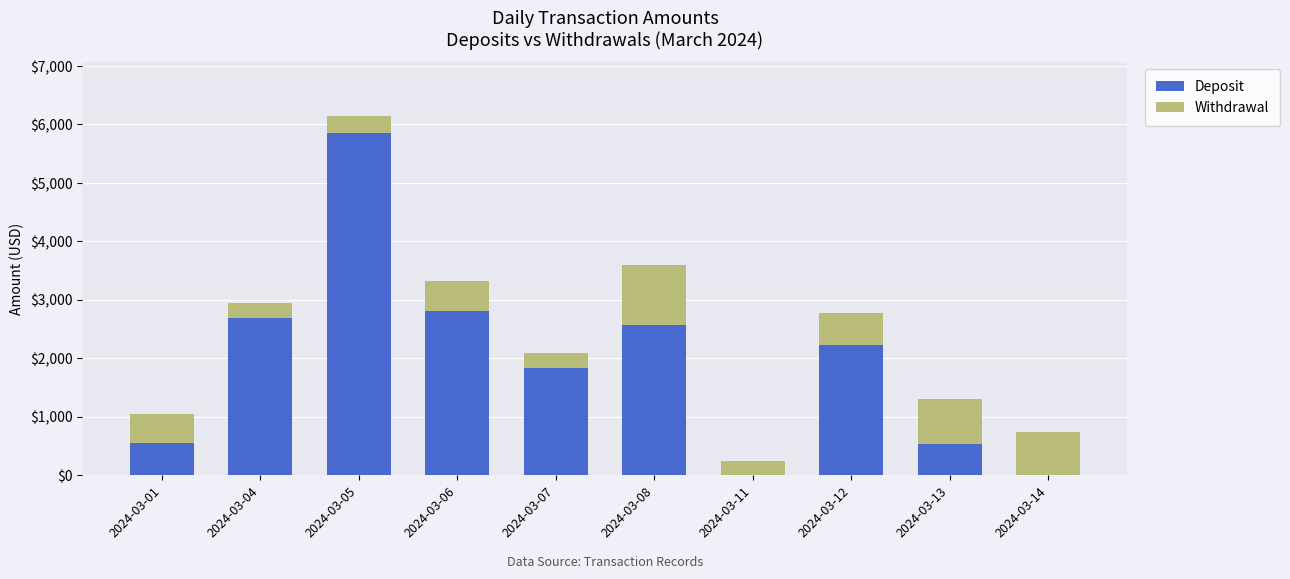

What is the sum of the Deposit values at 2024-03-06 and 2024-03-08?

5376.2